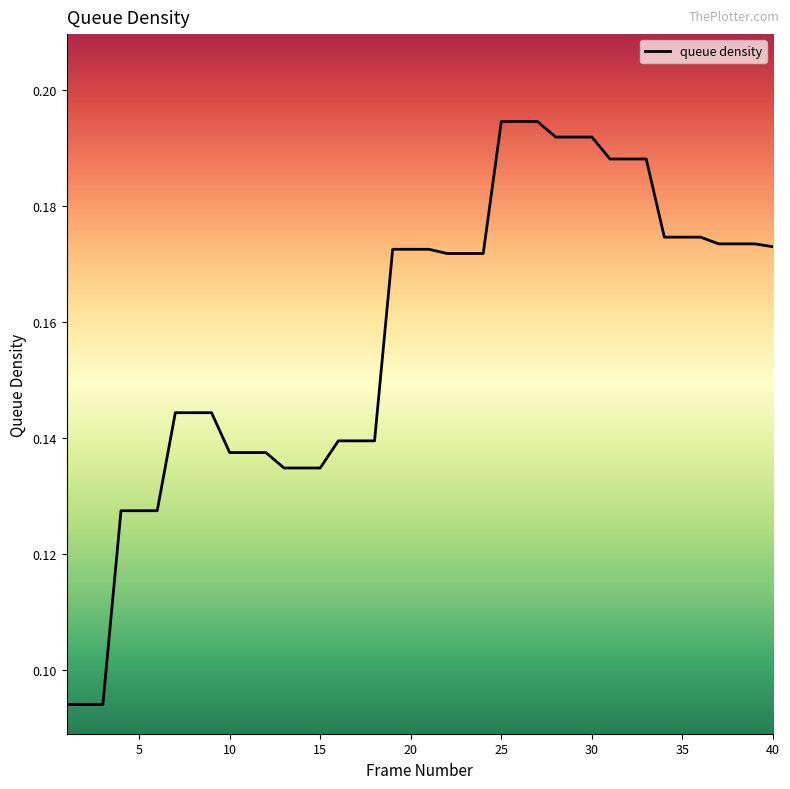

Does the chart have visible grid lines?

No